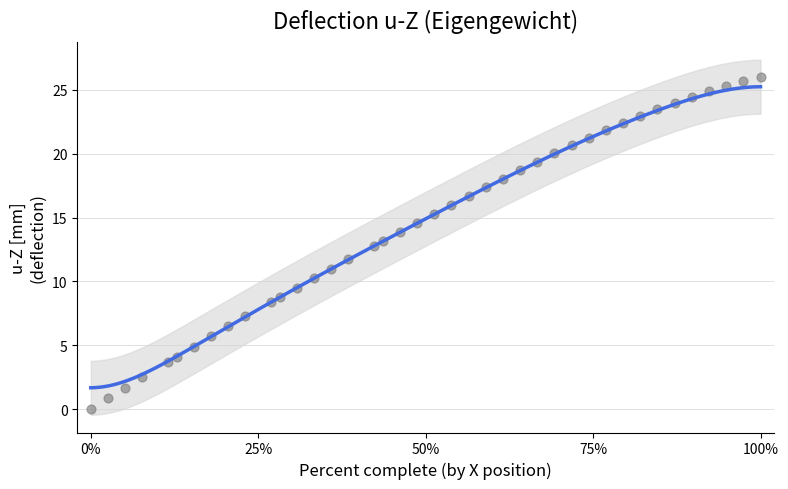

What is the range of Y values (max minus min)?

26.0